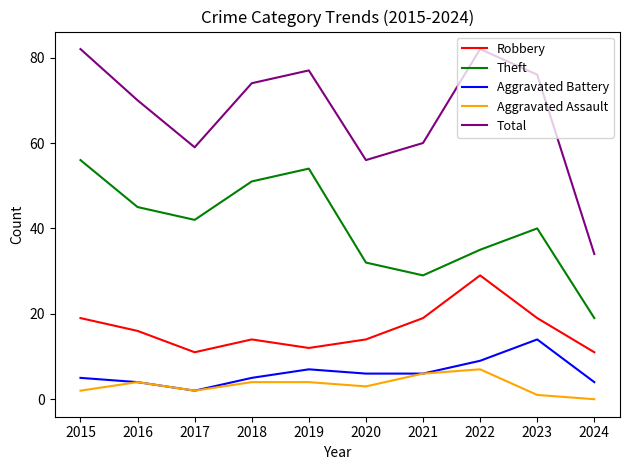

Which series has the largest range (max minus min)?

Total